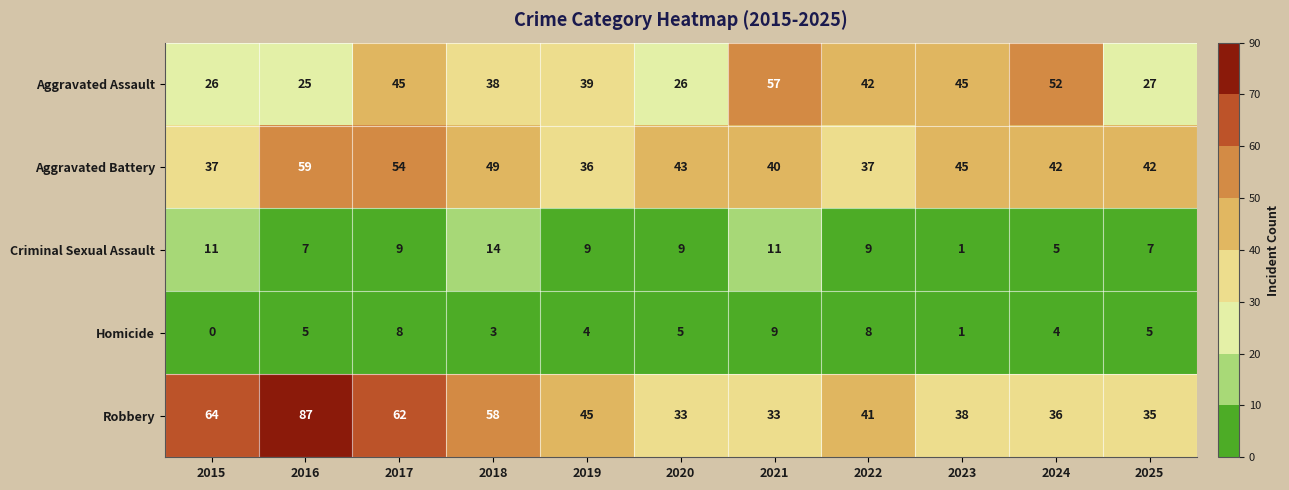

Is it true that Aggravated Assault equals 16 at 2023?

False